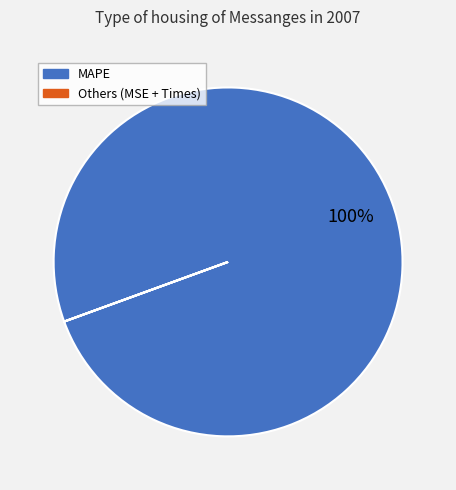

To the nearest percent, what is the difference between the largest and smallest slice percentages?

100%